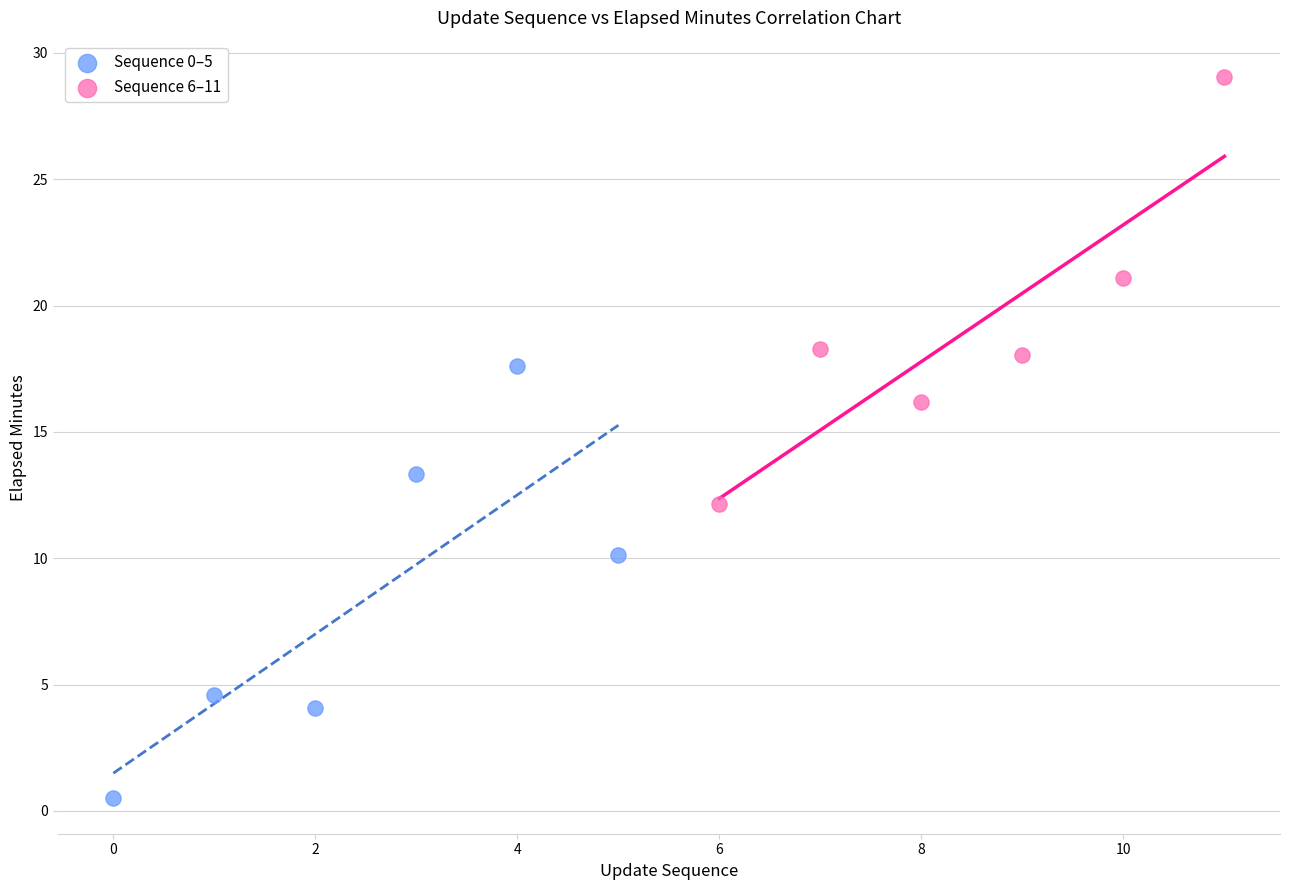

What are all the series names shown in the legend?

Sequence 0–5, Sequence 6–11